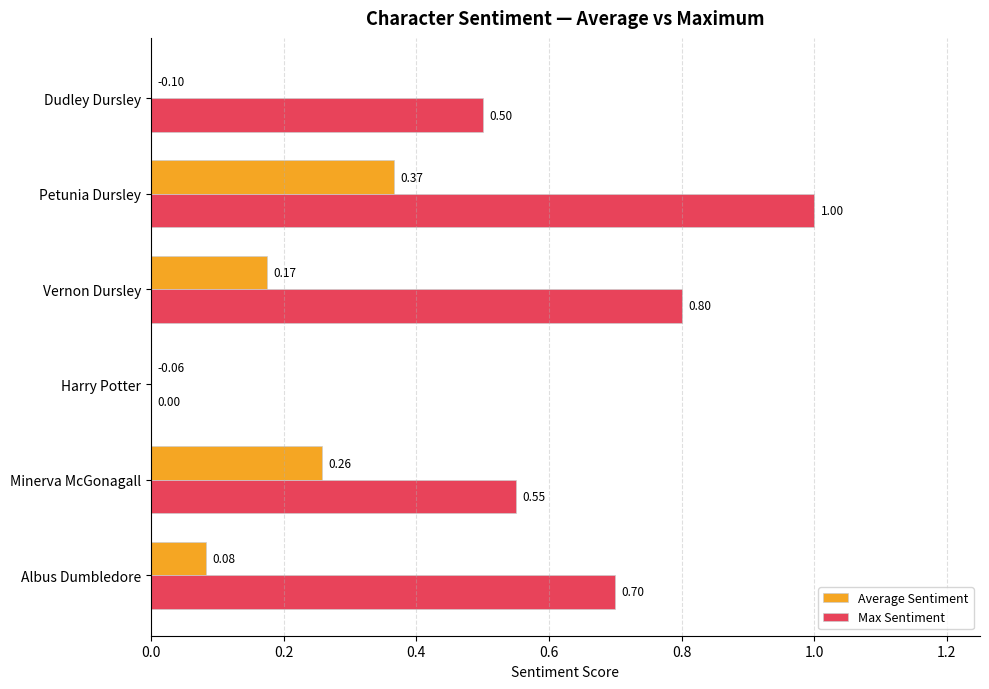

Between Minerva McGonagall and Dudley Dursley, which series saw the biggest shift?

Average Sentiment